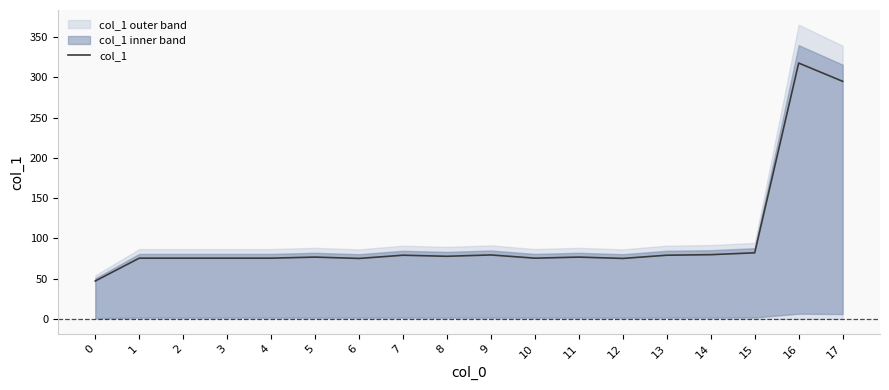

What is the value of the 9th point from the left?

77.7